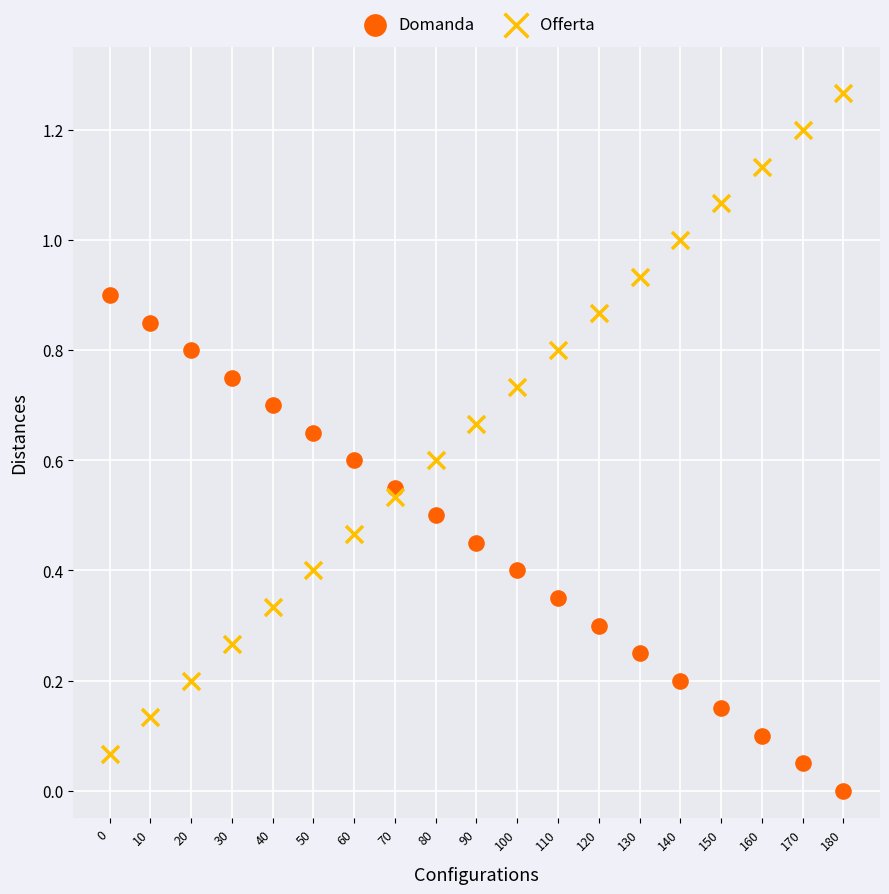

Which series reaches the minimum Y coordinate?

Domanda